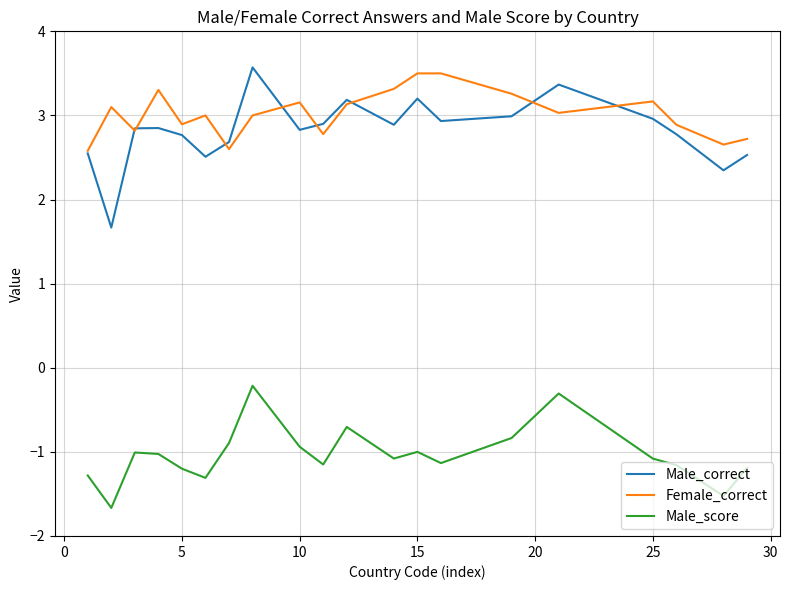

What is the greatest value displayed?

3.6